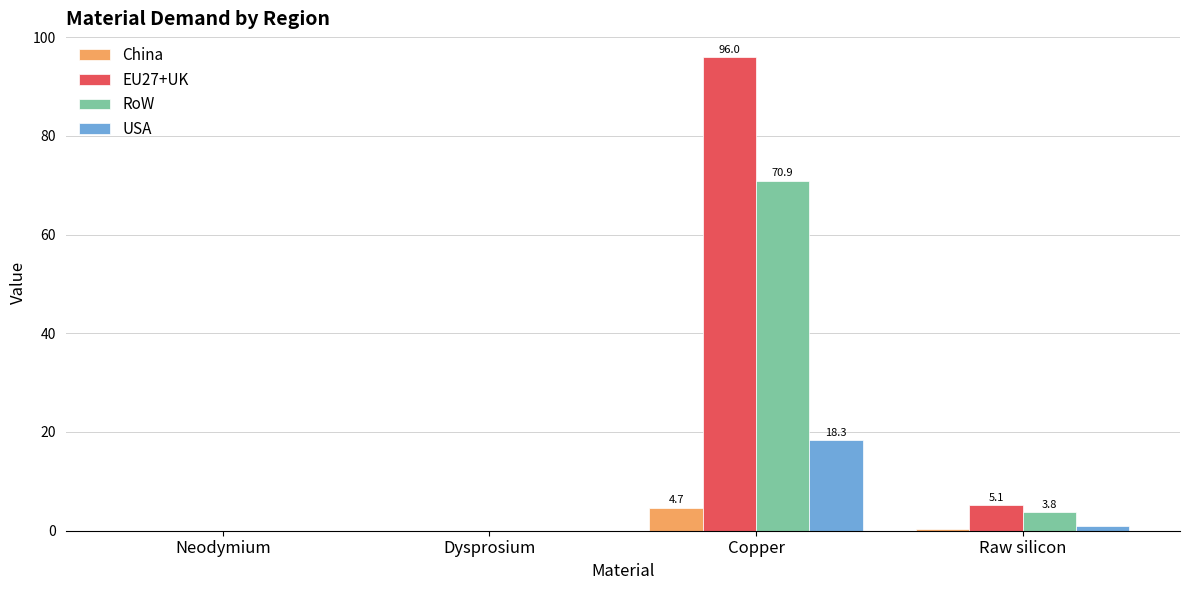

What is the sum of the RoW values at Dysprosium and Copper?

70.9